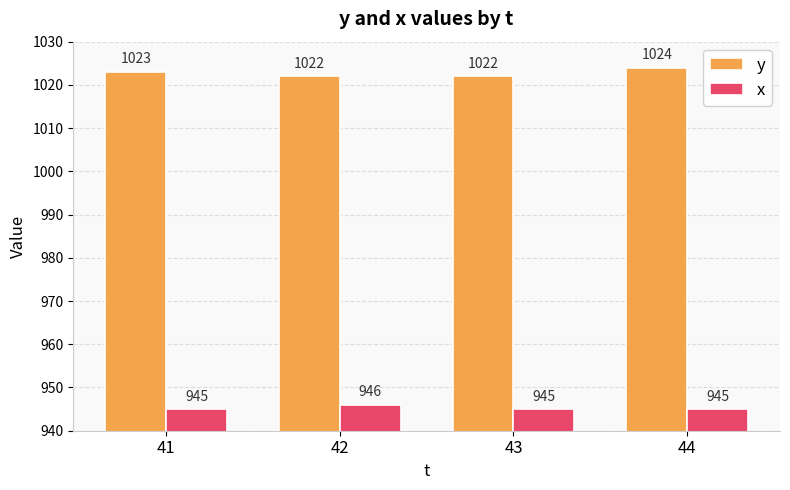

The y series shows 426 at 41. True or false?

False